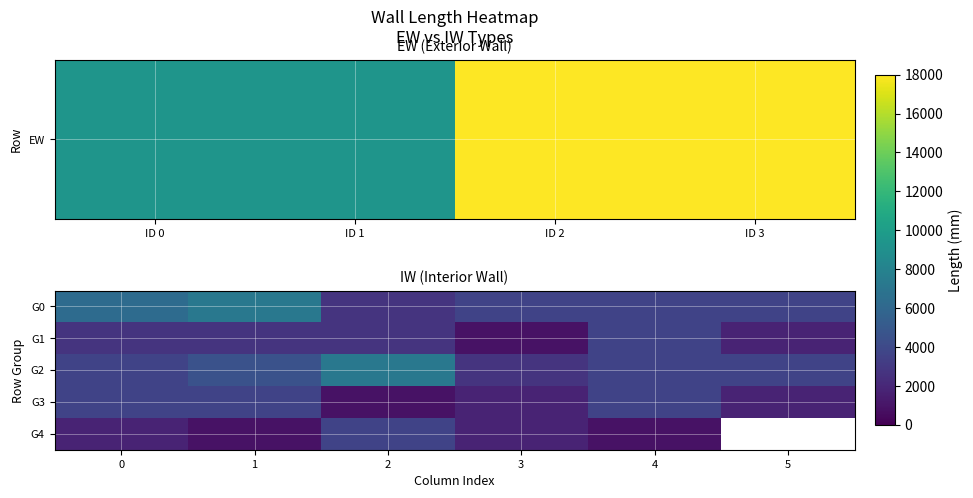

What is the smallest value displayed?

900.0